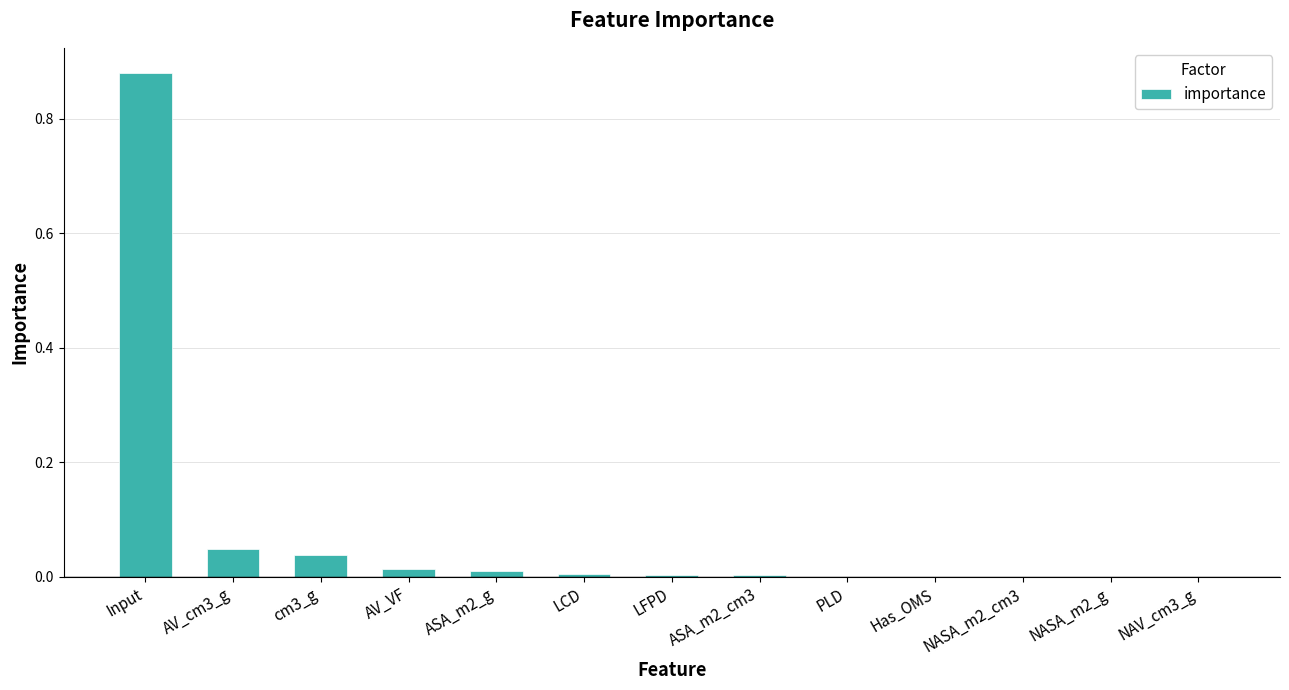

What is the sum of all values?

1.0